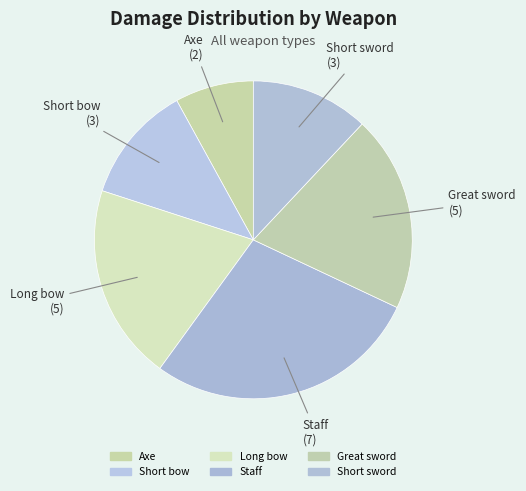

To the nearest percent, what is the difference between the largest and smallest slice percentages?

20%